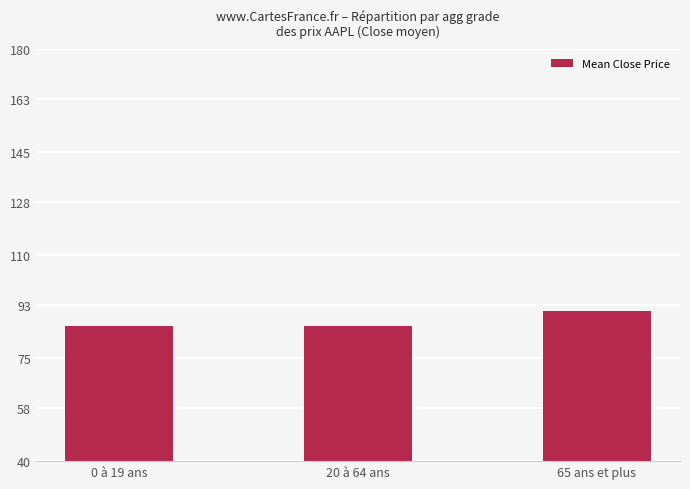

Reading left to right, extract all data points from this chart.

0 à 19 ans=85.8	20 à 64 ans=85.8	65 ans et plus=90.9